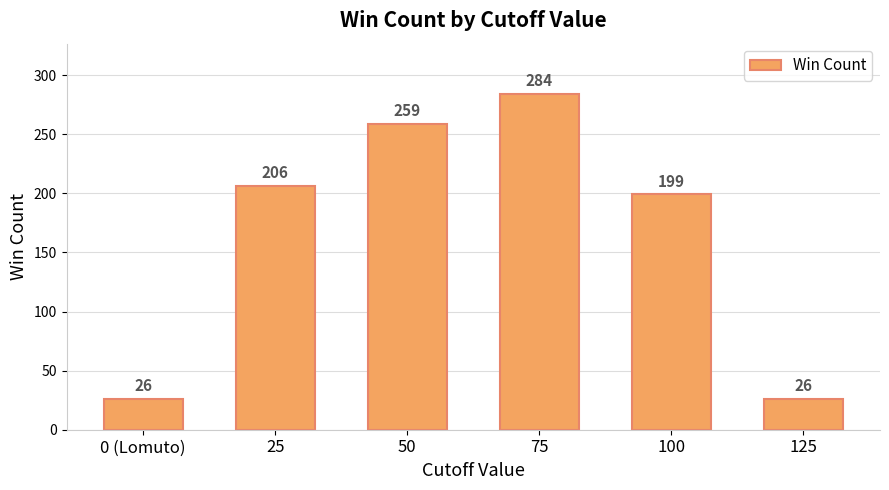

The chart shows a value of 74 at 75. True or false?

False